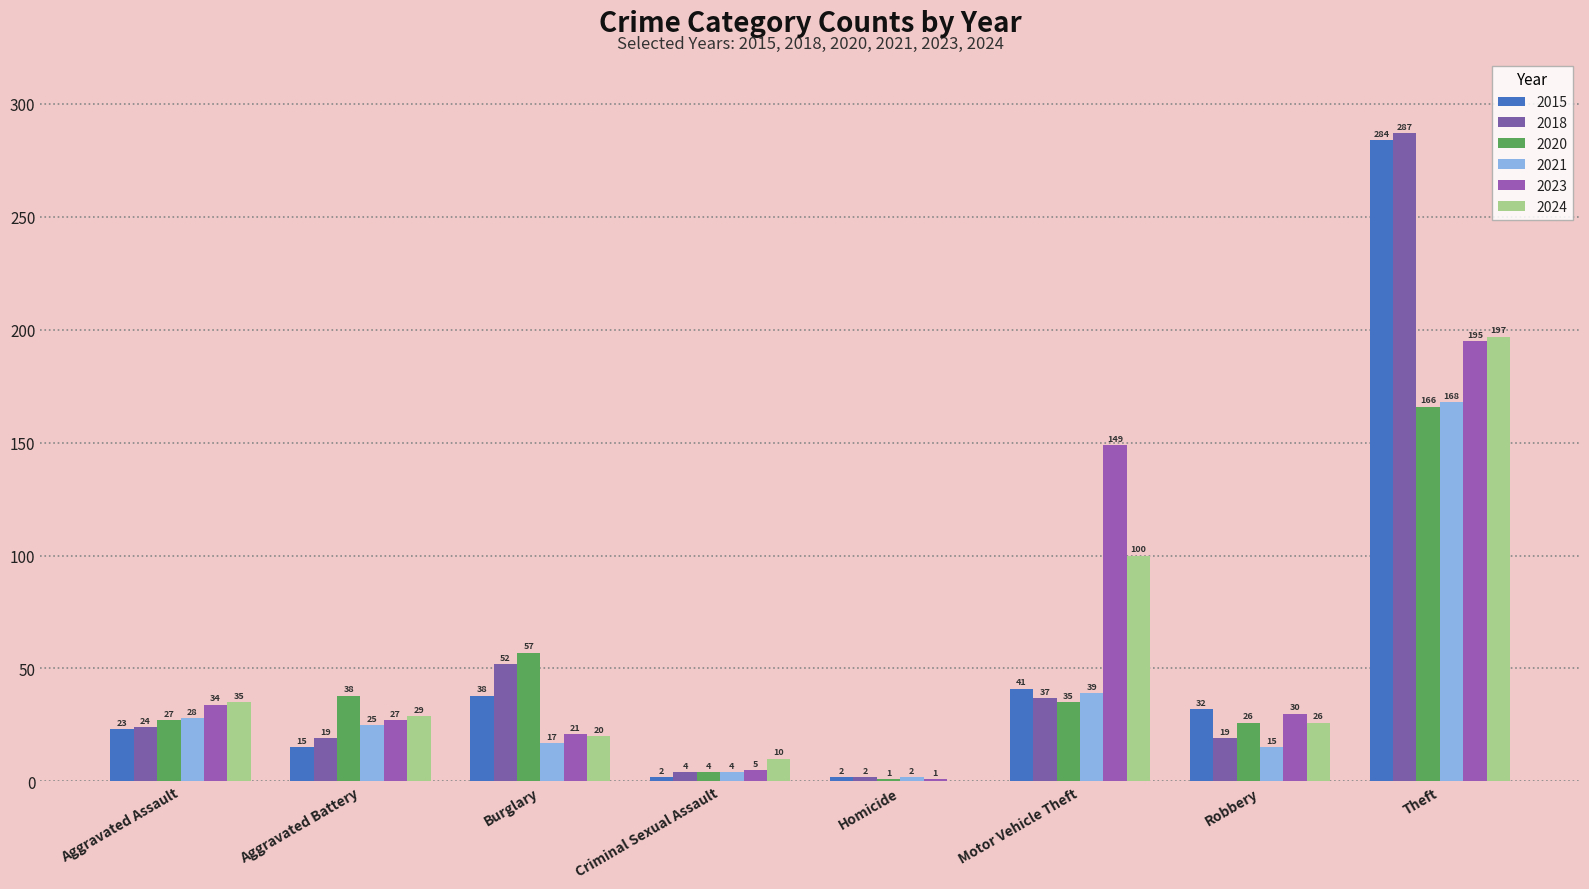

What is the difference between the maximum and minimum values in the 2021 series?

166